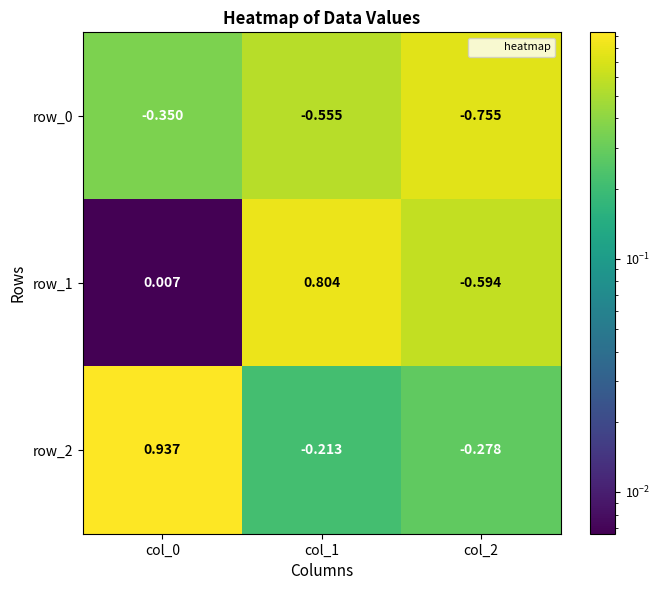

Is the value of row_2 at col_0 greater than the value of row_0 at col_0?

Yes